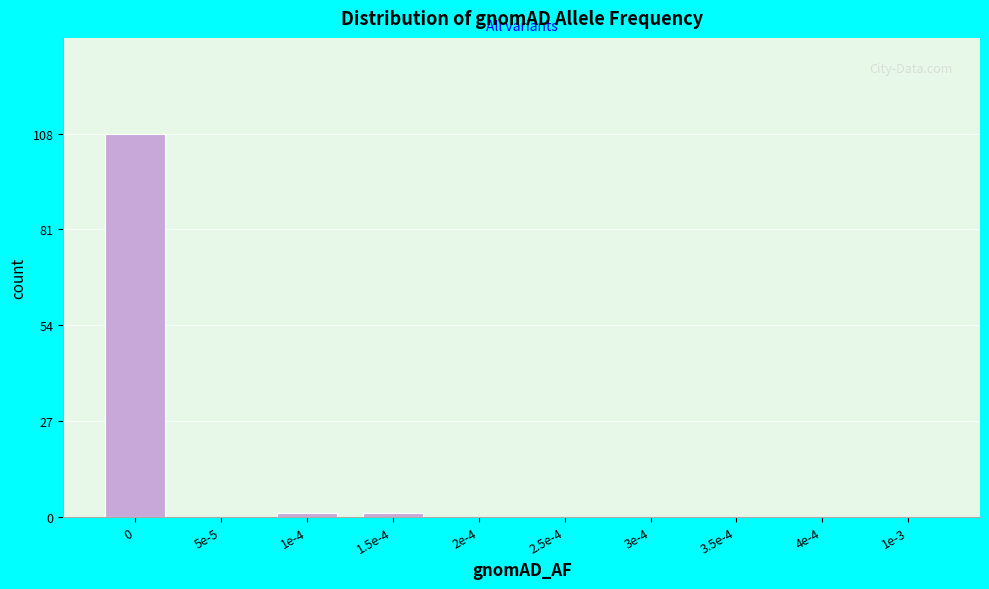

Reading left to right, list all the values displayed in this chart.

0=108	5e-5=0	1e-4=1	1.5e-4=1	2e-4=0	2.5e-4=0	3e-4=0	3.5e-4=0	4e-4=0	1e-3=0